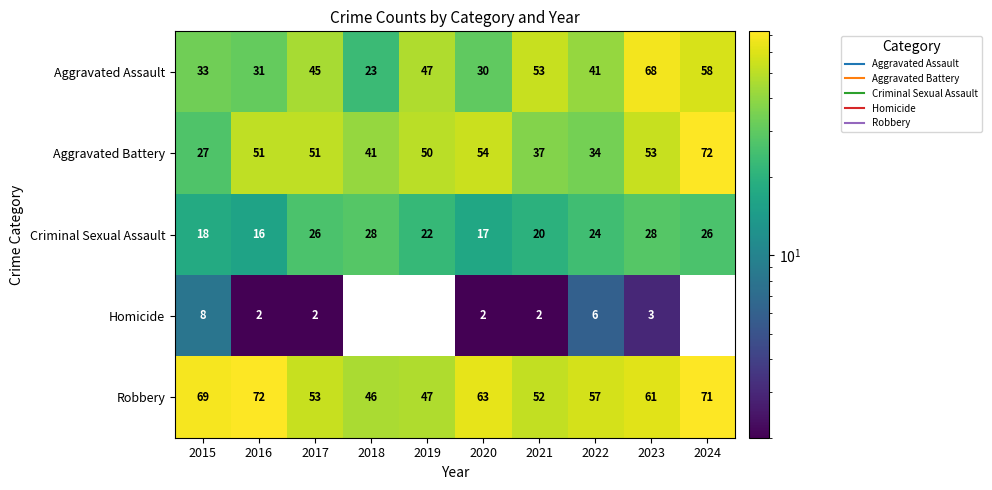

What is the total value across all series at 2018?

138